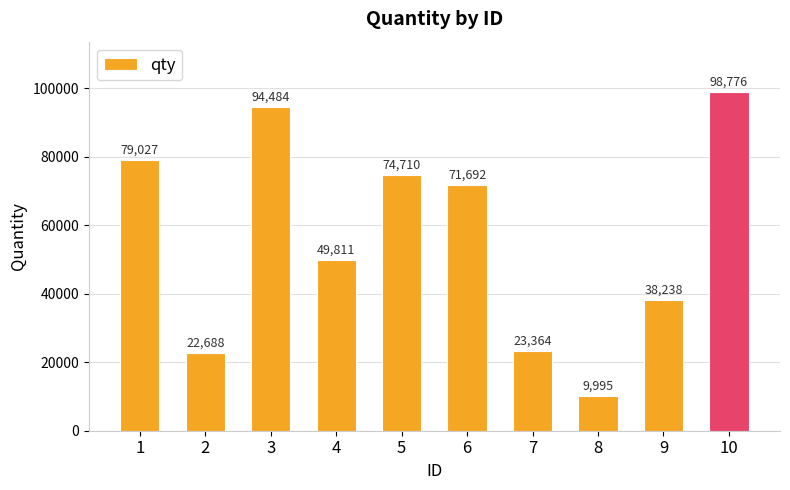

What is the value of the 6th bar from the left?

71692